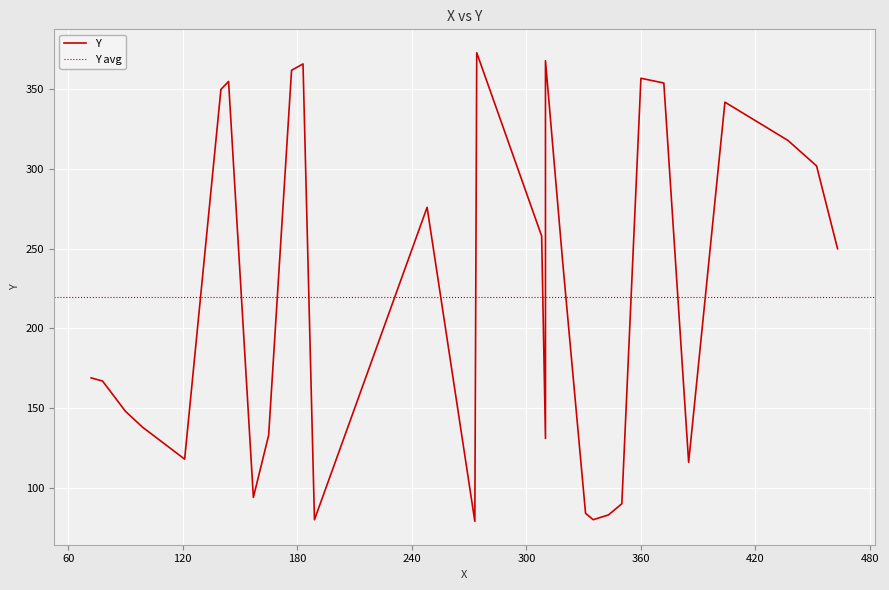

How many lines are shown in the chart?

1